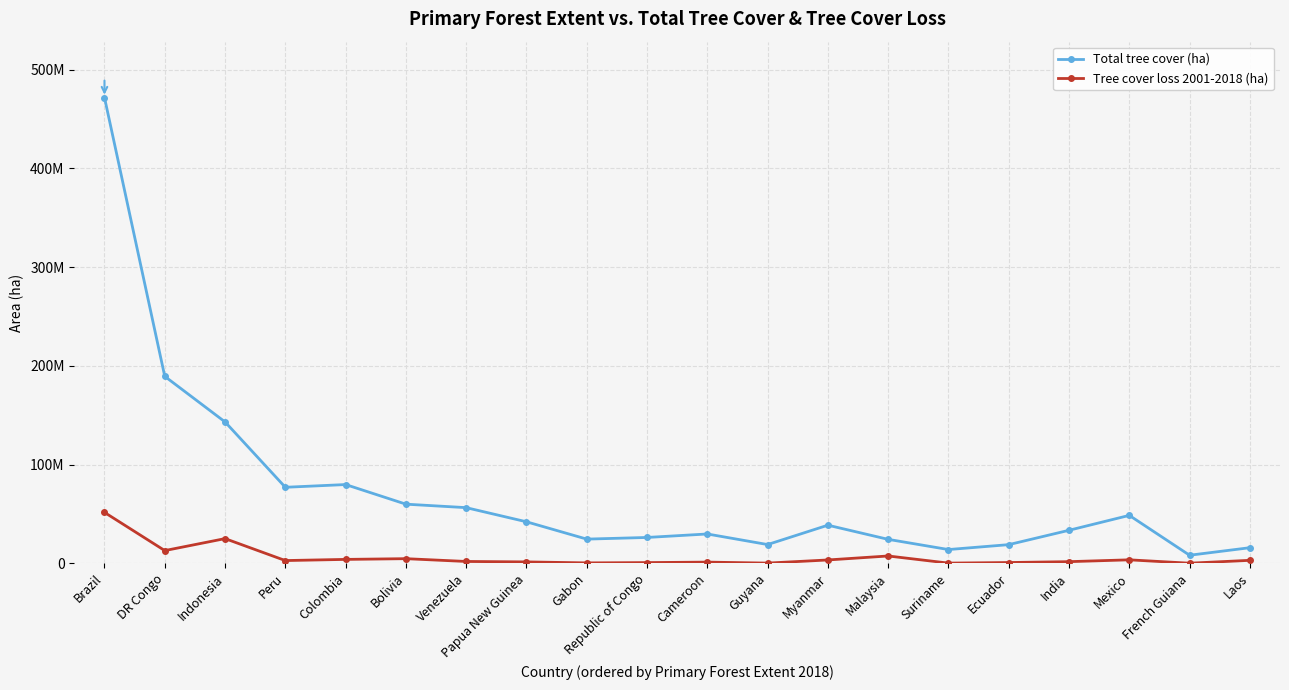

How many interior local valleys does the Tree cover loss 2001-2018 (ha) series have?

6